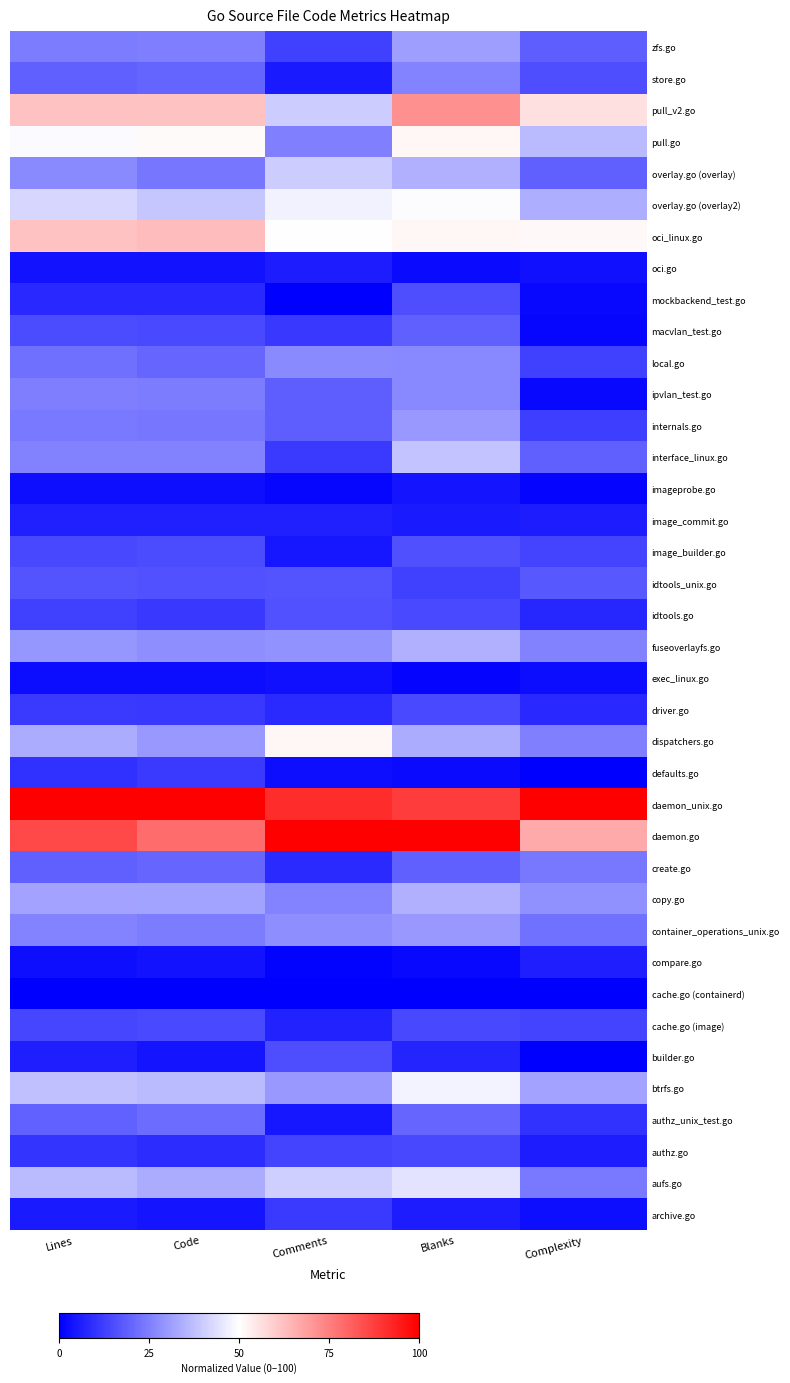

Between Complexity and Comments, which is larger?

Complexity